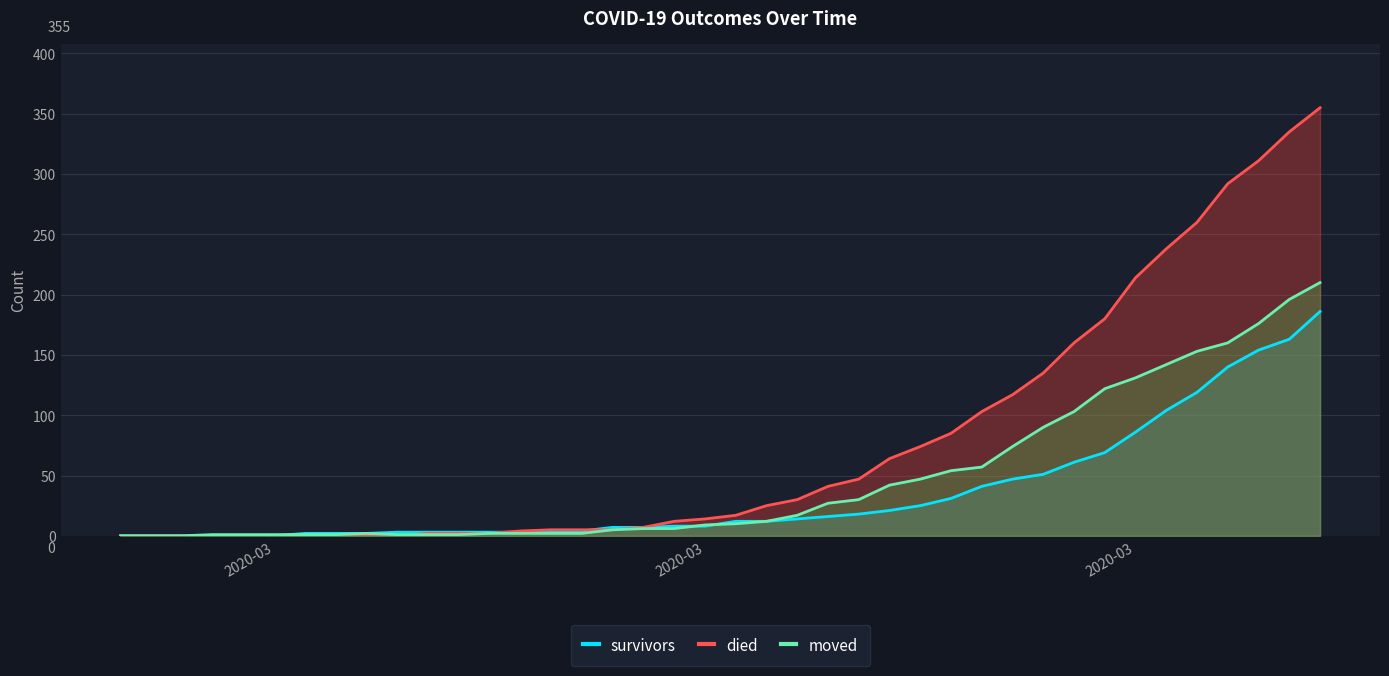

Does the chart have visible grid lines?

Yes